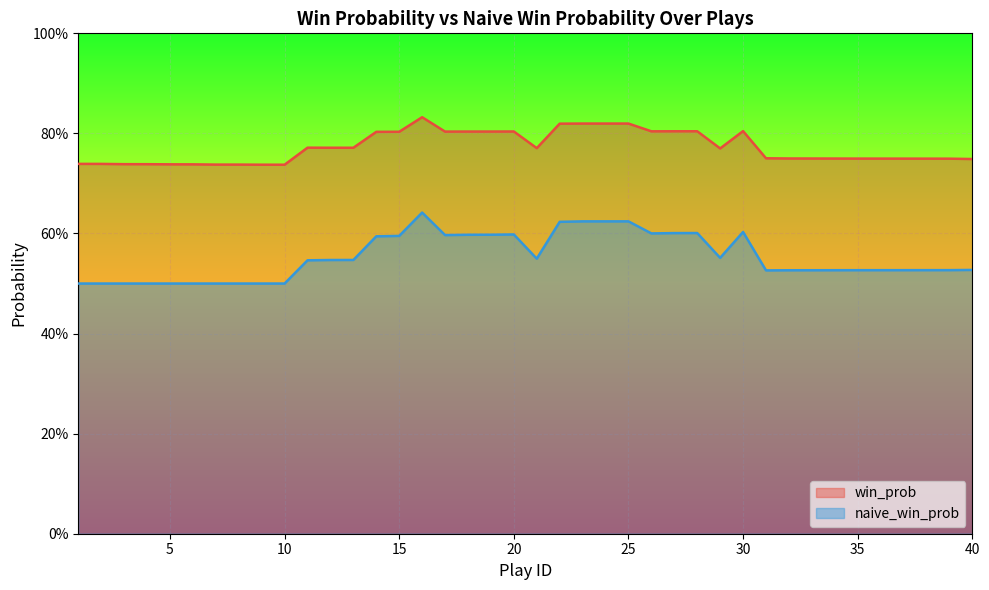

True or false: win_prob has more than 2 interior local peaks.

True